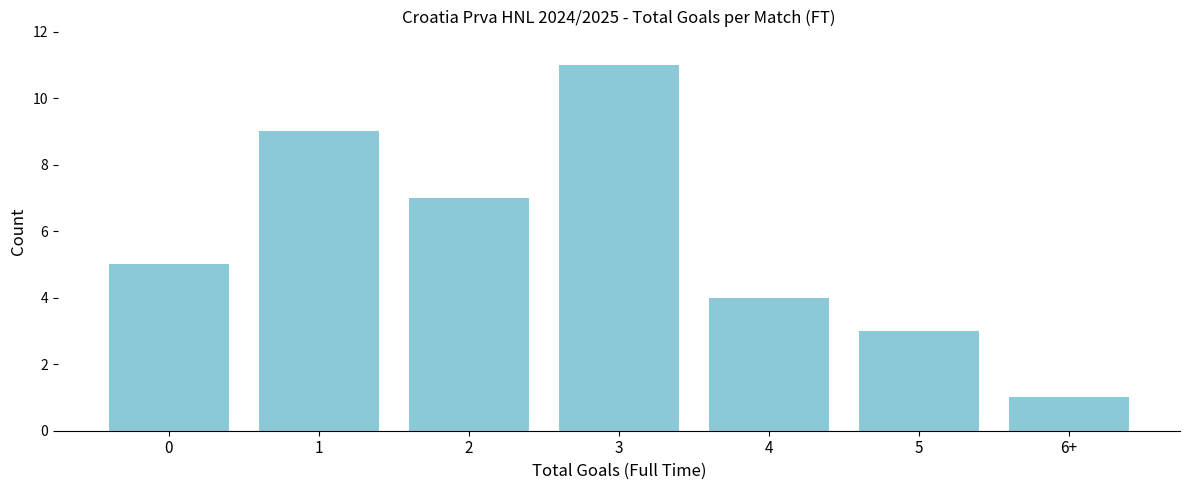

Reading left to right, list all the values displayed in this chart.

0=5	1=9	2=7	3=11	4=4	5=3	6+=1